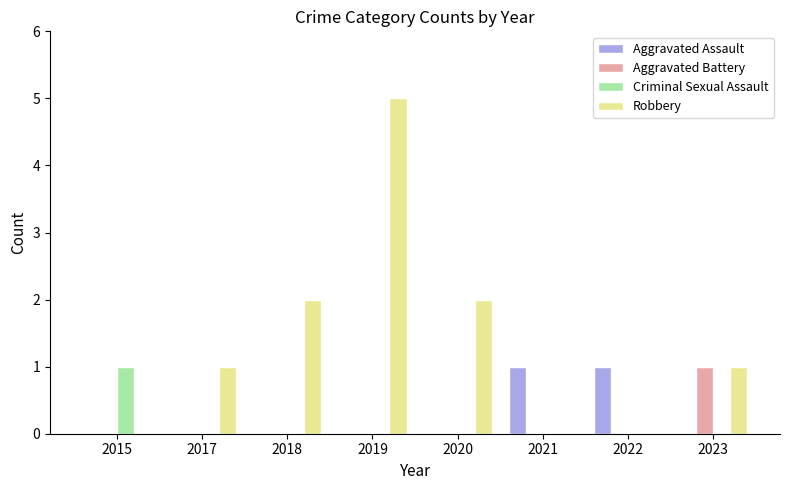

Which series has the largest range (max minus min)?

Robbery